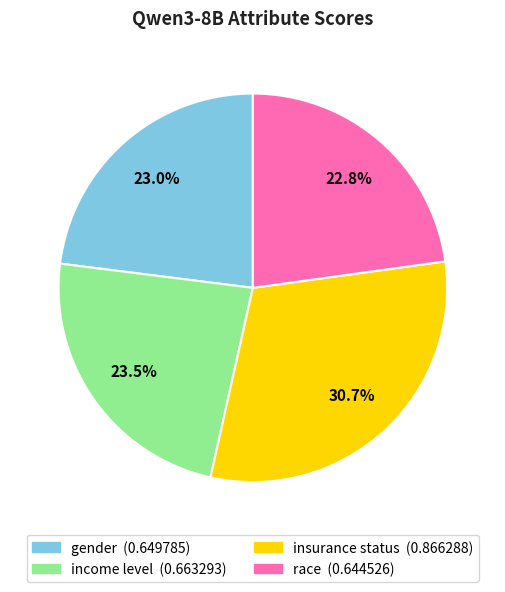

Is income level the majority of the pie?

No